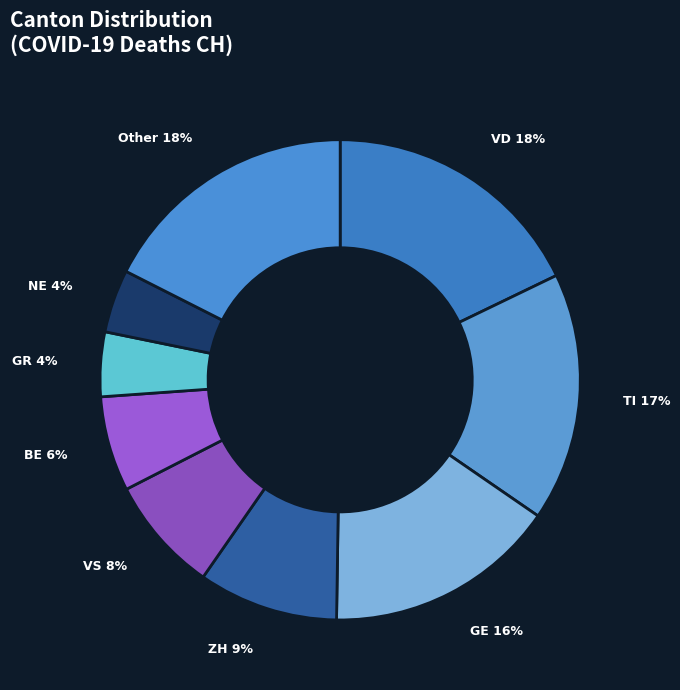

What is the largest slice in the pie chart?

VD